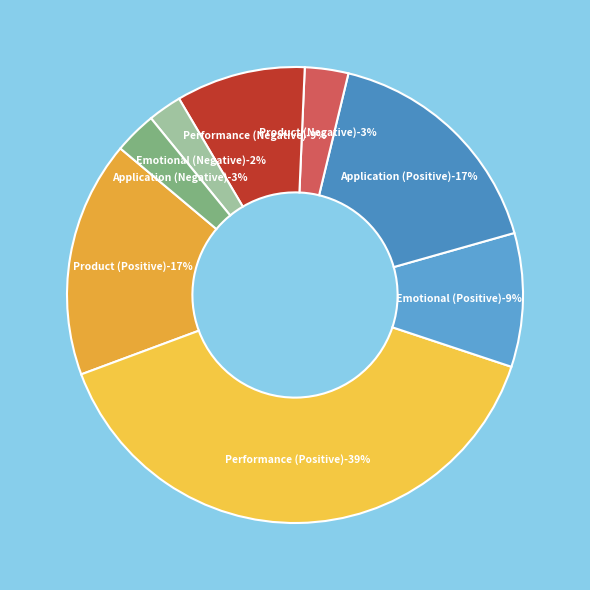

To the nearest percent, what is the combined percentage of Performance (Positive) and Application (Negative)?

42%